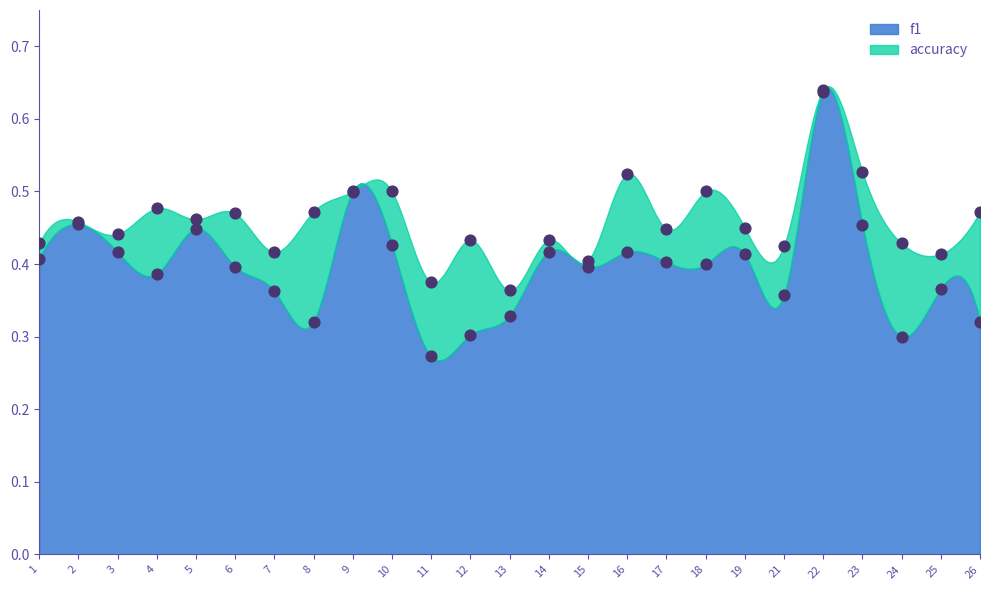

What are all the series names shown in the legend?

f1, accuracy